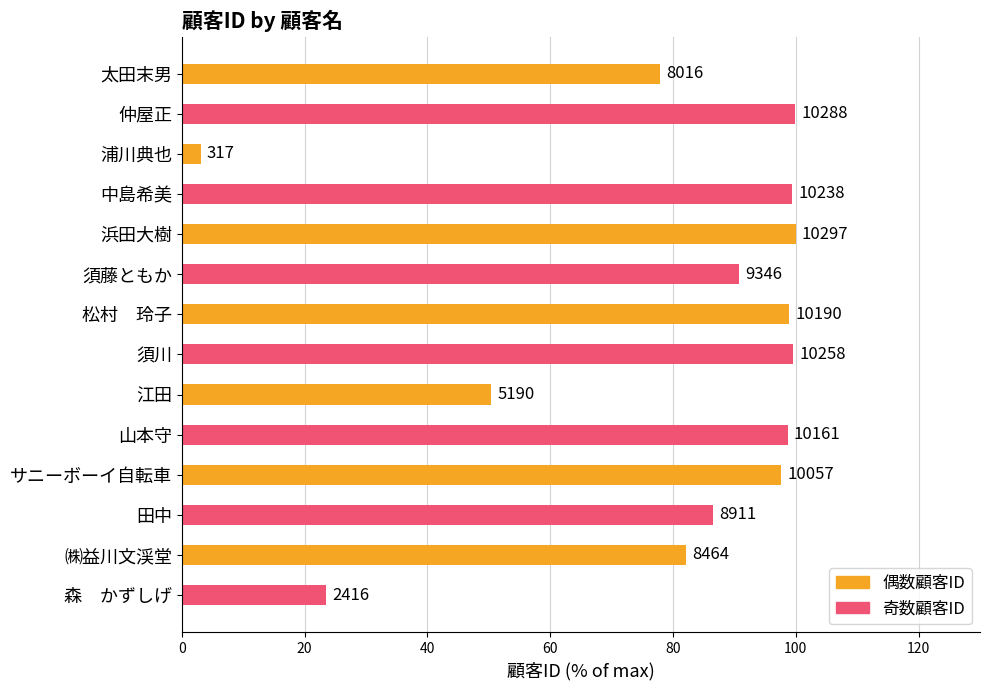

What is the greatest value displayed?

100.0